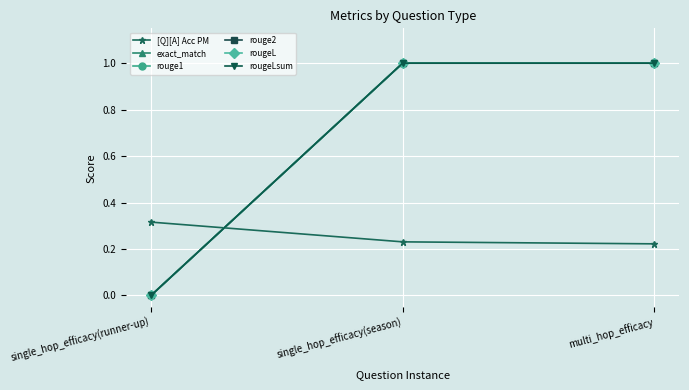

At how many categories does at least one series exceed 0?

3